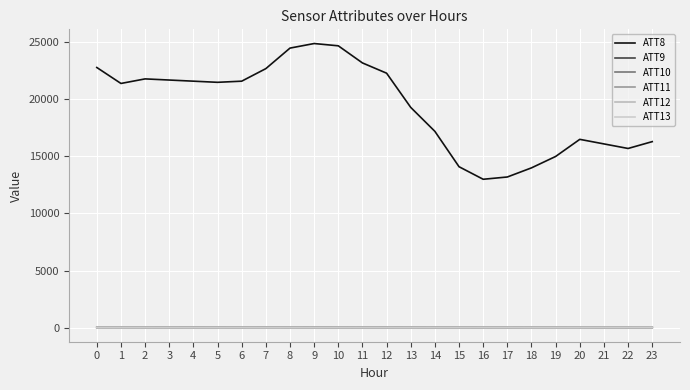

What is the minimum value shown in the chart?

3.1